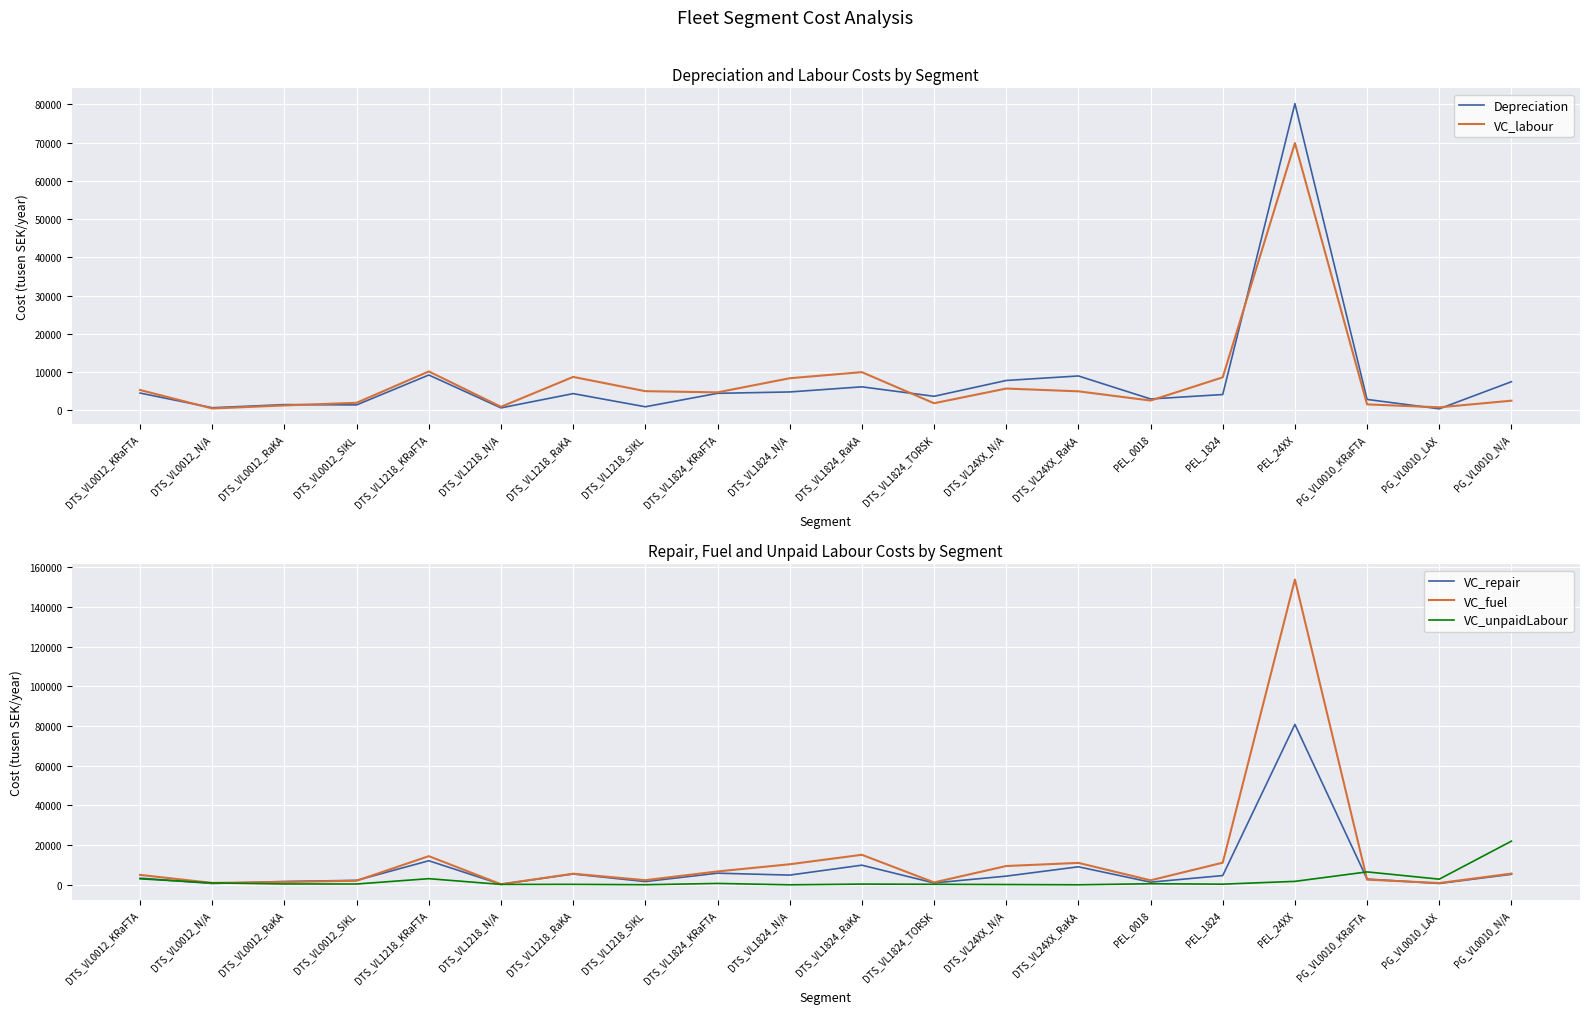

Reading left to right, what are all the values shown in this chart?

Depreciation: 4487.3	652.6	1468.6	1394.6	9211.5	614.4	4344.9	906.6	4422.6	4779.8	6119.8	3644.4	7780.8	8963.2	2948.0	4105.3	80191.0	2824.9	374.2	7459.7
VC_labour: 5289.4	458.9	1256.6	1949.2	10147.6	898.1	8711.5	4983.9	4672.8	8365.7	9959.1	1828.4	5670.5	4944.6	2532.0	8608.7	69869.8	1525.6	759.3	2494.4
VC_repair: 3350.2	666.7	1685.2	2243.8	12120.4	262.4	5448.9	1631.4	5856.4	4895.0	9892.2	928.1	4375.7	9077.6	1331.2	4657.8	80819.4	2887.6	679.4	5302.0
VC_fuel: 4984.0	945.7	1388.8	2059.3	14440.1	293.7	5595.6	2325.2	6739.5	10347.3	15120.2	1205.0	9465.5	11044.1	2262.9	11145.9	153751.9	2611.6	894.2	5647.9
VC_unpaidLabour: 3015.8	950.5	425.5	403.4	3094.2	199.9	231.1	44.2	690.4	5.0	363.6	266.5	142.8	14.1	536.5	327.8	1734.6	6507.6	2843.7	21998.4